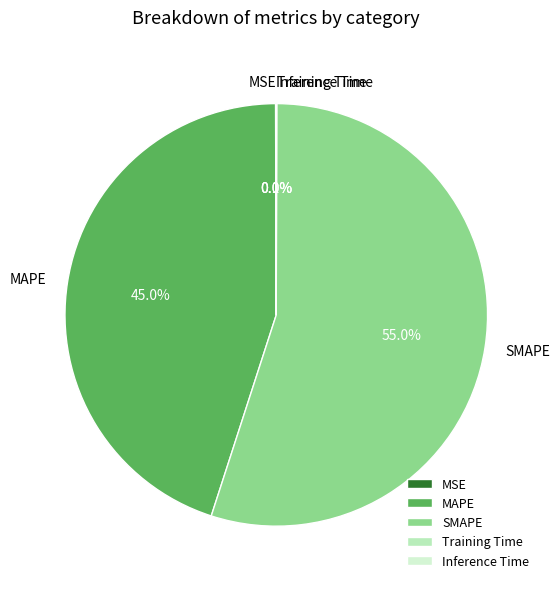

Does SMAPE account for over 50% of the chart?

Yes